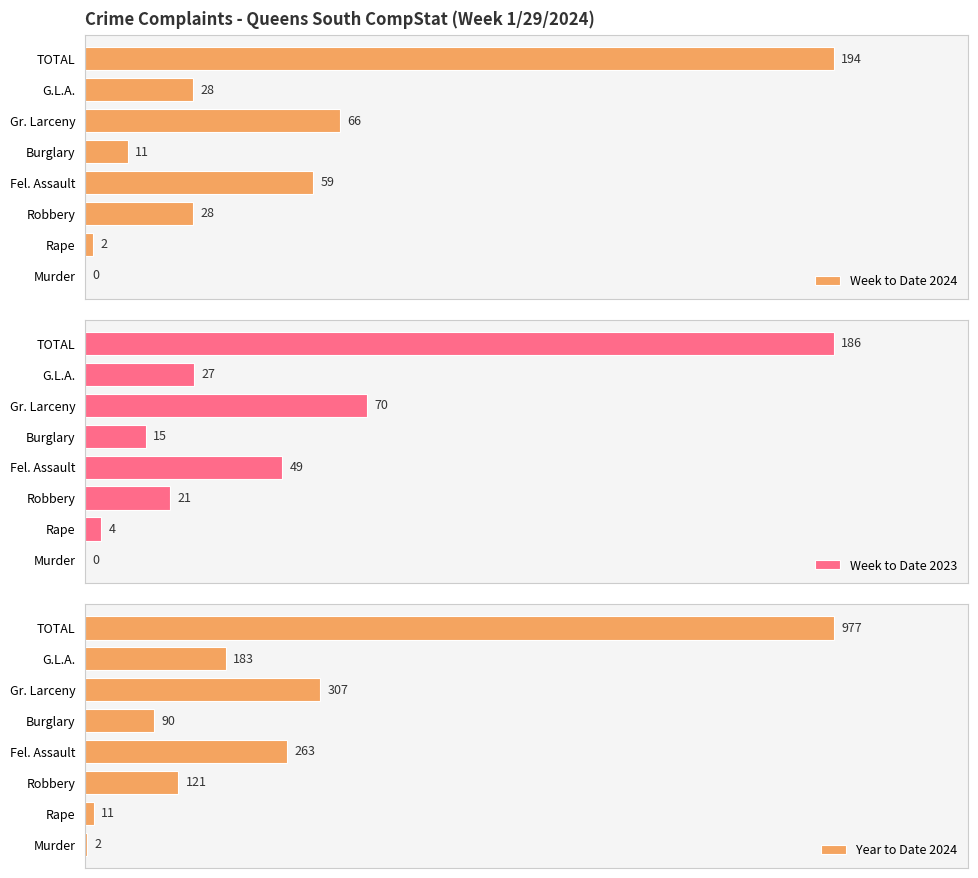

What is the total value across all series at 0?

2